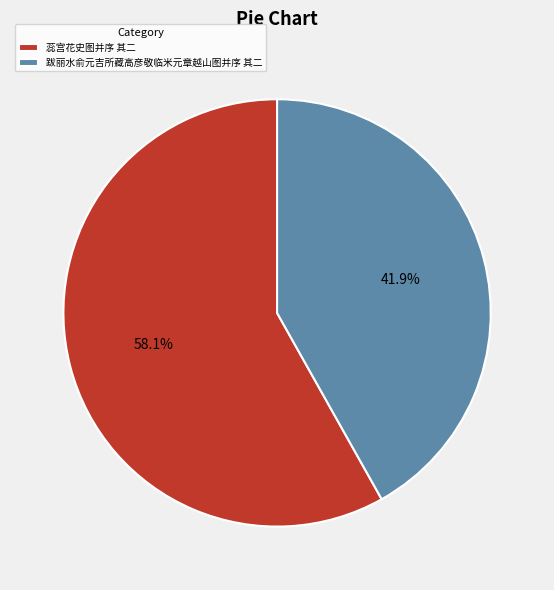

Rank the categories by value from lowest to highest.

跋丽水俞元吉所藏高彦敬临米元章越山图并序 其二, 蕊宫花史图并序 其二